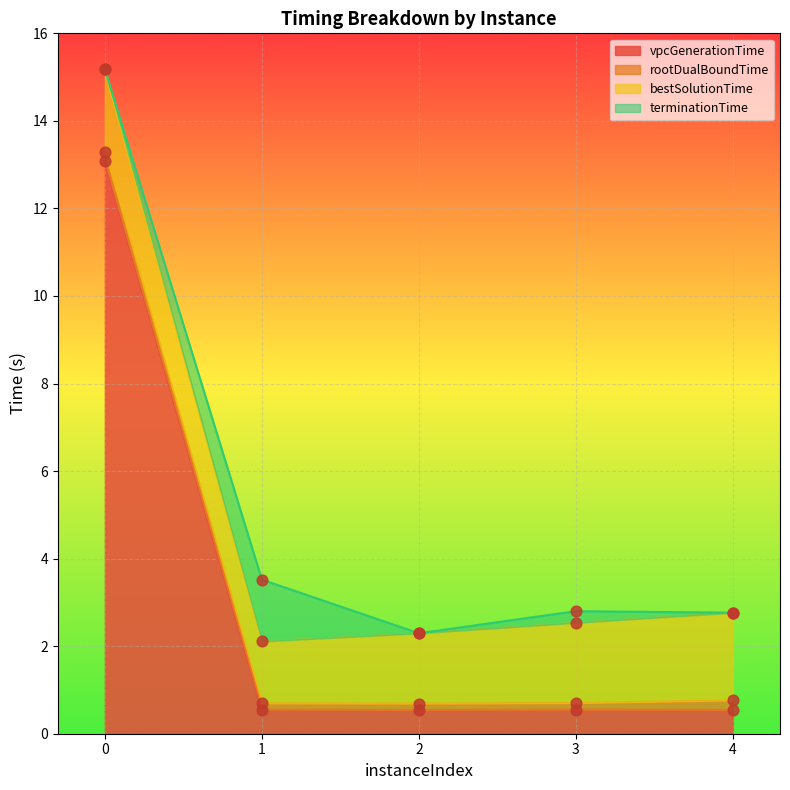

Is the value of vpcGenerationTime at 2 greater than the value of rootDualBoundTime at 3?

No